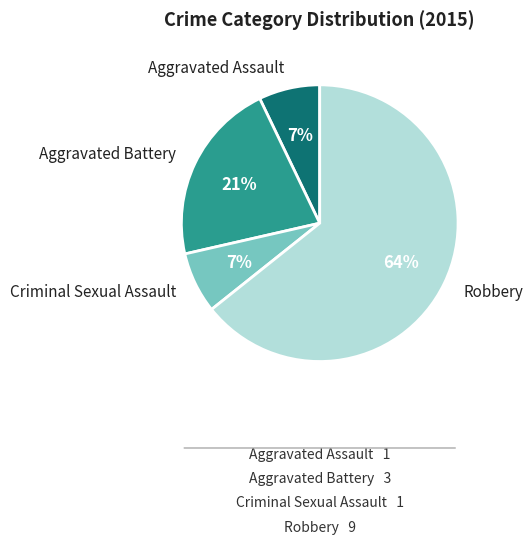

Is it true that Robbery is 76% of the pie?

False